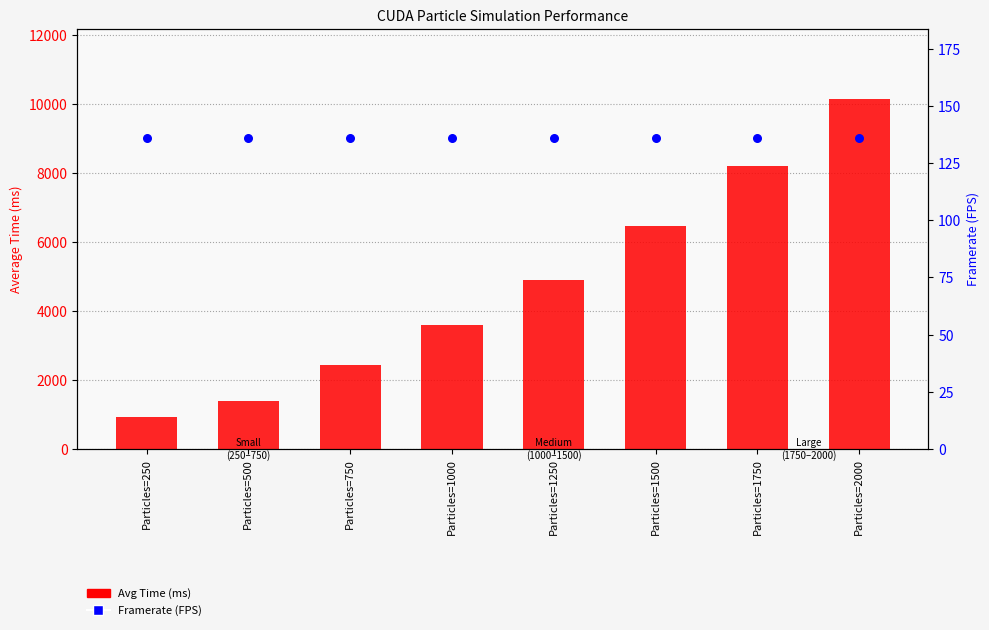

Which series reaches the minimum Y coordinate?

Framerate (FPS)